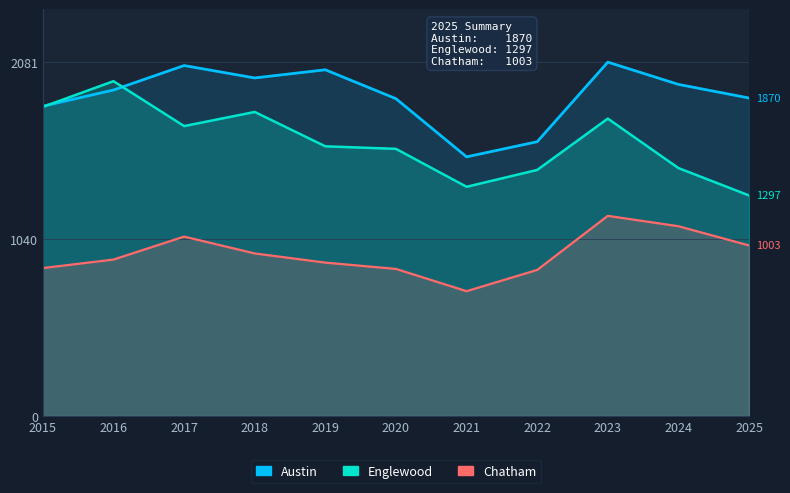

True or false: Englewood has a value of 2289 at 2019.

False